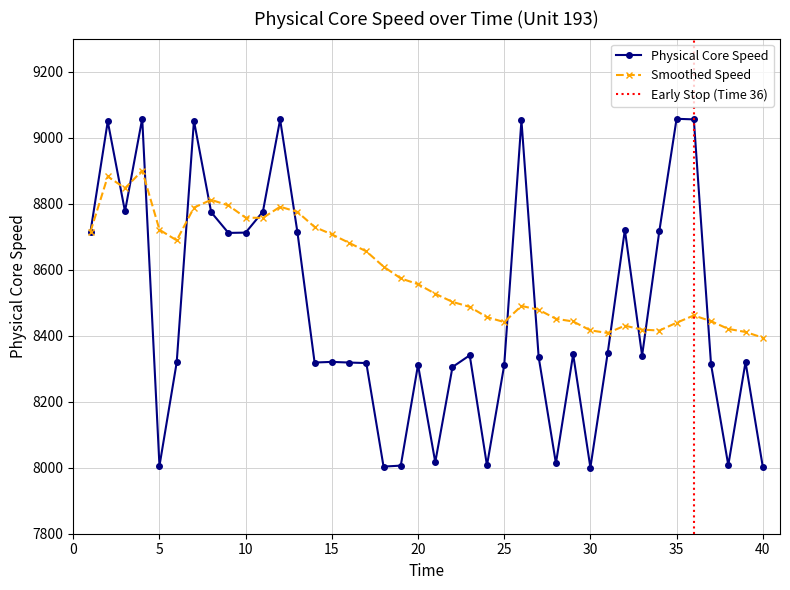

What is the lowest value of the Physical Core Speed series?

8000.4